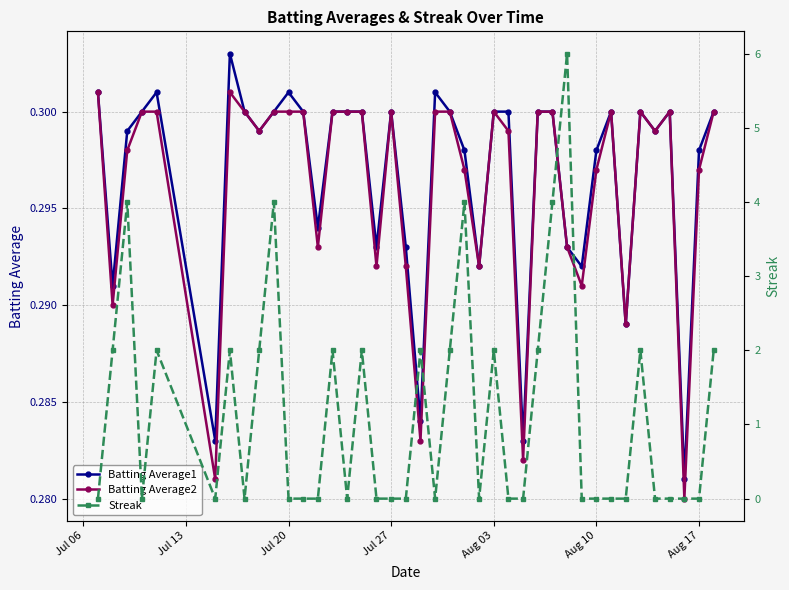

In Batting Average2, how many points are higher than both neighbors (excluding endpoints)?

6